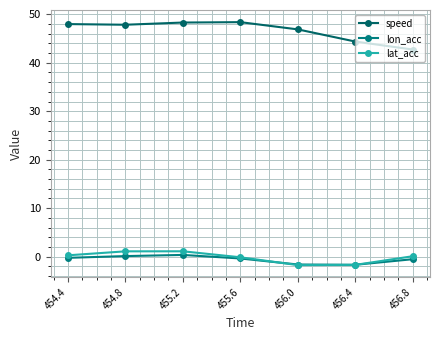

What position from the left is 454.8?

2